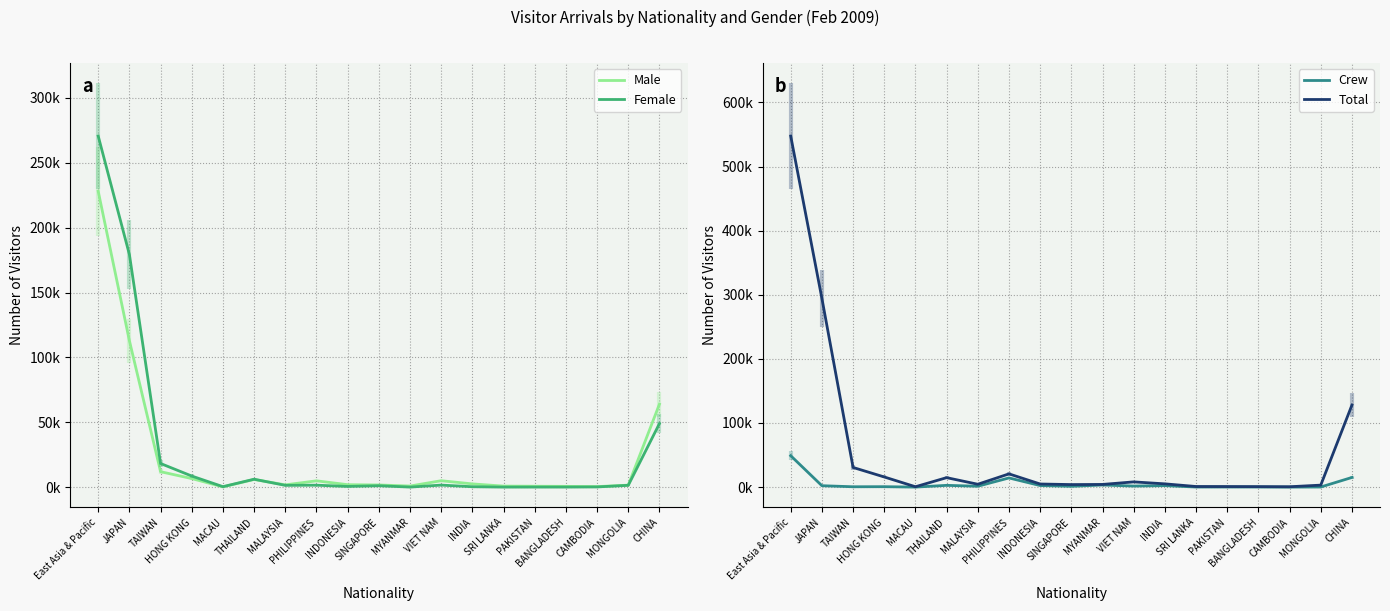

How many data points in Total are above 4838?

9